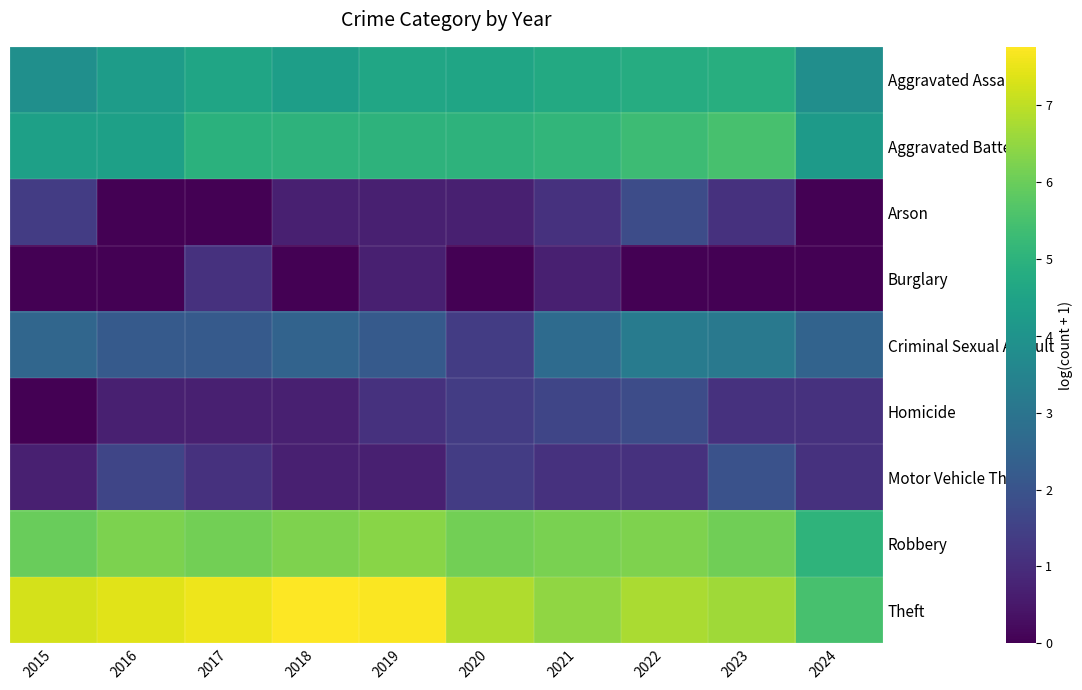

How many distinct data groups are displayed?

9